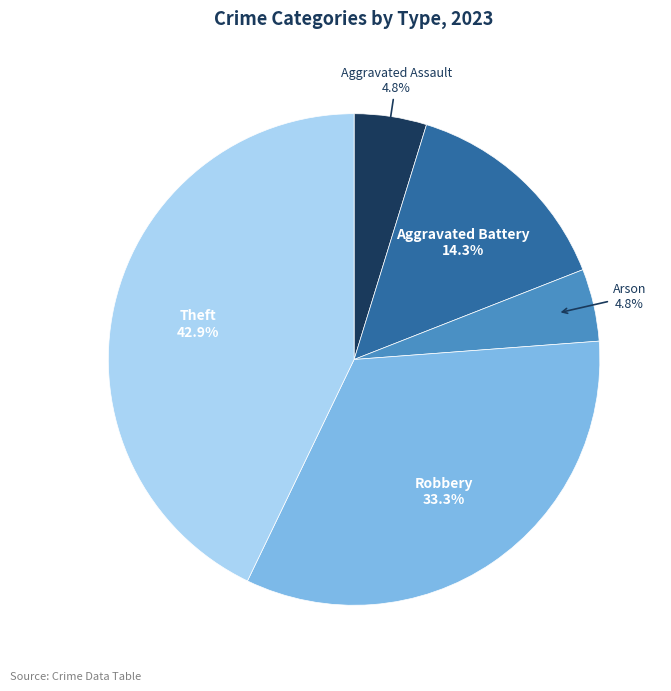

What percentage is the Robbery slice, to the nearest percent?

33%